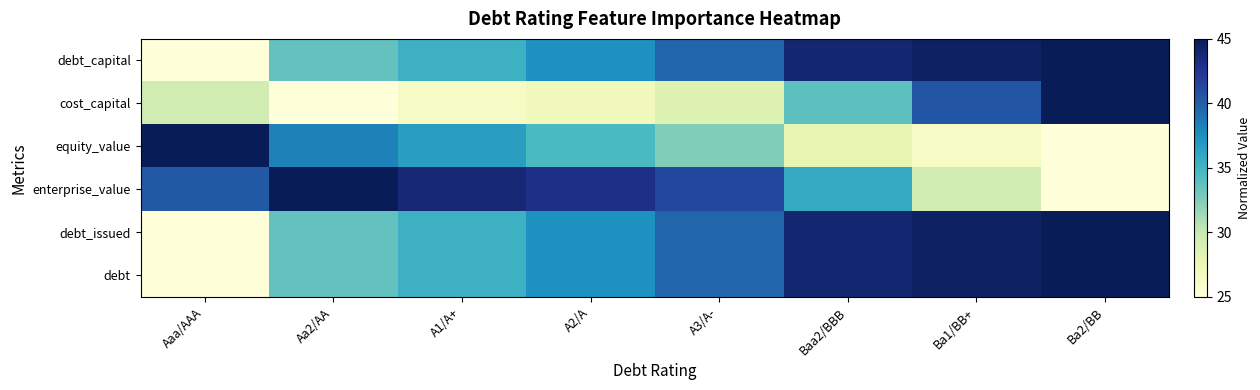

Reading left to right, what are all the values shown in this chart?

debt_capital: Aaa/AAA=25.0	Aa2/AA=33.6	A1/A+=35.3	A2/A=37.4	A3/A-=39.6	Baa2/BBB=43.9	Ba1/BB+=44.5	Ba2/BB=45.0
cost_capital: Aaa/AAA=29.5	Aa2/AA=25.0	A1/A+=26.2	A2/A=26.8	A3/A-=28.5	Baa2/BBB=33.8	Ba1/BB+=40.4	Ba2/BB=45.0
equity_value: Aaa/AAA=45.0	Aa2/AA=38.3	A1/A+=36.6	A2/A=34.6	A3/A-=32.5	Baa2/BBB=27.8	Ba1/BB+=26.2	Ba2/BB=25.0
enterprise_value: Aaa/AAA=40.3	Aa2/AA=45.0	A1/A+=43.7	A2/A=43.0	A3/A-=41.3	Baa2/BBB=35.8	Ba1/BB+=29.3	Ba2/BB=25.0
debt_issued: Aaa/AAA=25.0	Aa2/AA=33.6	A1/A+=35.3	A2/A=37.4	A3/A-=39.6	Baa2/BBB=43.9	Ba1/BB+=44.5	Ba2/BB=45.0
debt: Aaa/AAA=25.0	Aa2/AA=33.6	A1/A+=35.3	A2/A=37.4	A3/A-=39.6	Baa2/BBB=43.9	Ba1/BB+=44.5	Ba2/BB=45.0